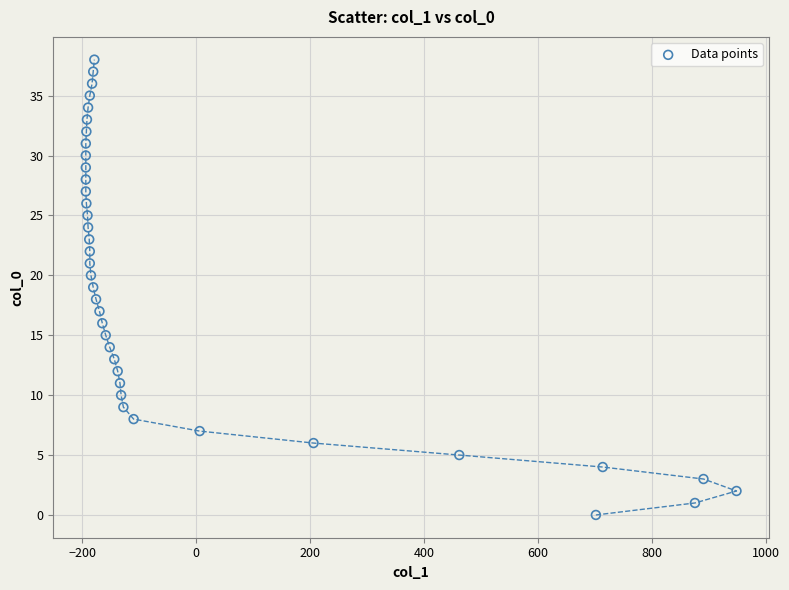

What is the range of X values (max minus min)?

1143